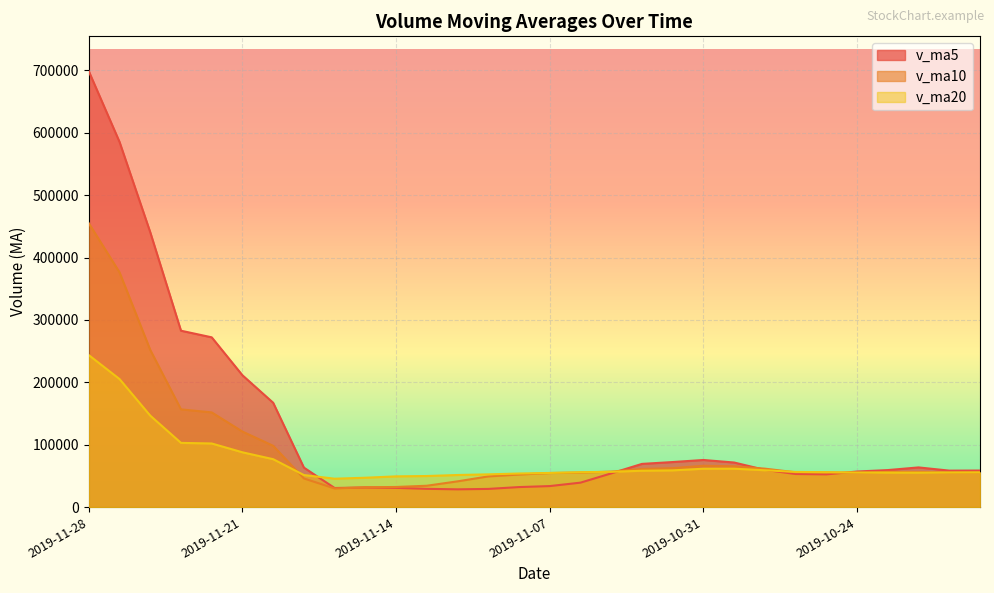

At which category is the sum across all series the highest?

2019-11-28